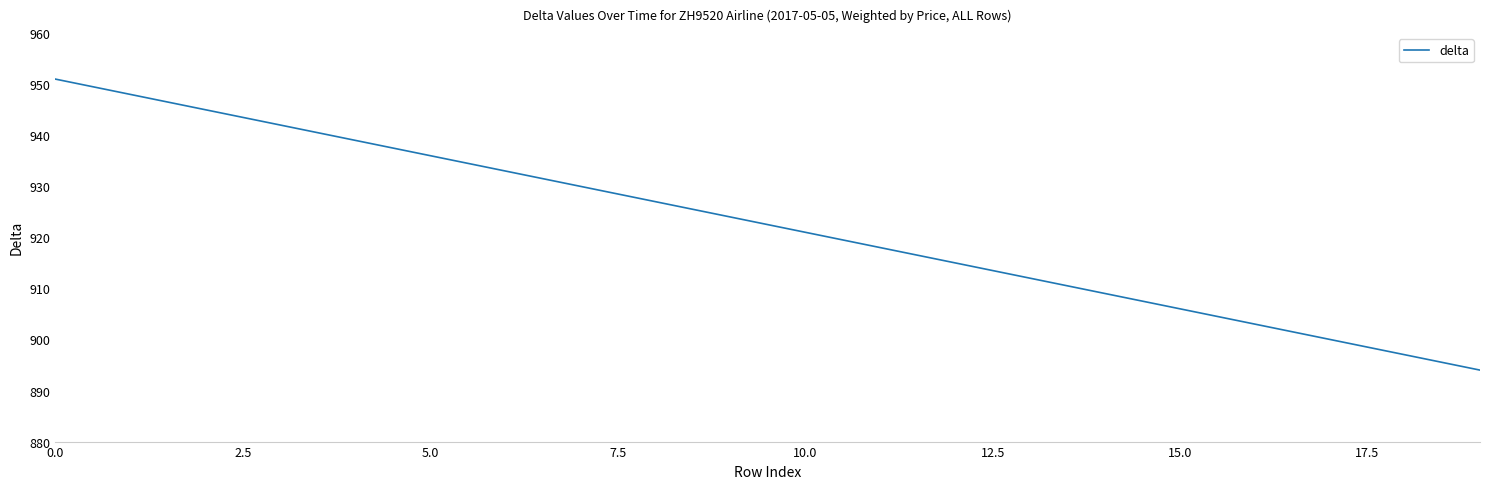

What is the minimum value shown in the chart?

894